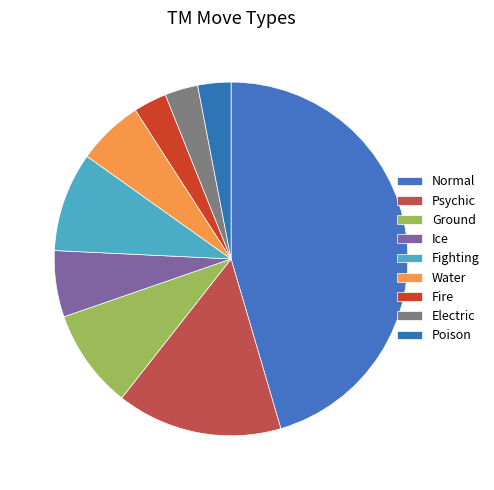

Is there any slice that represents more than half of the pie?

No